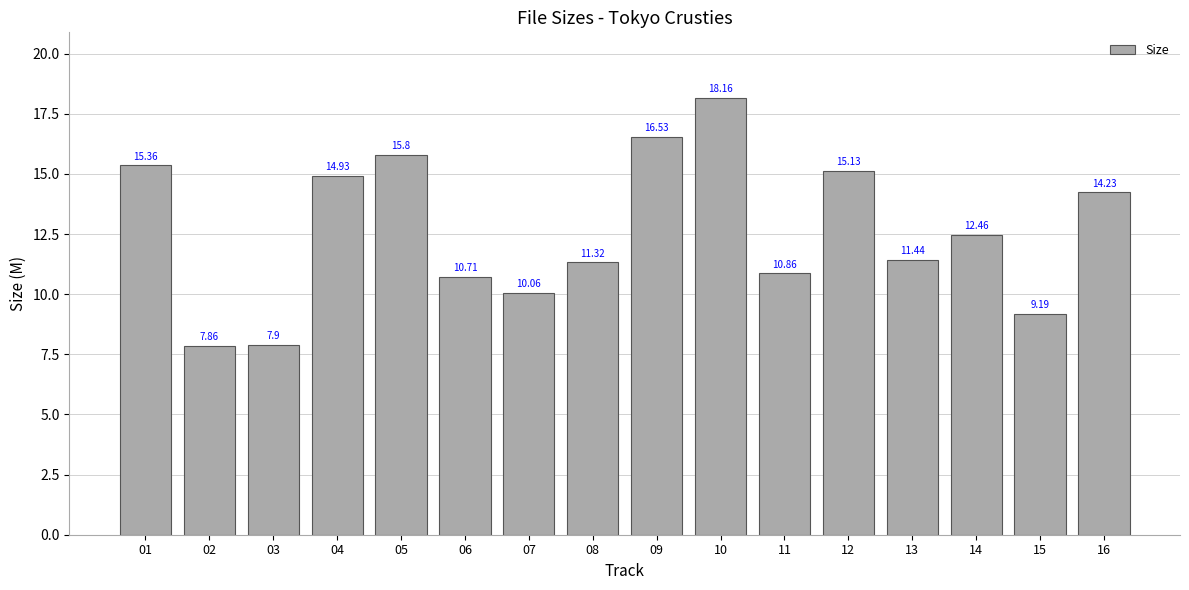

What is the difference between the maximum and minimum values?

10.3